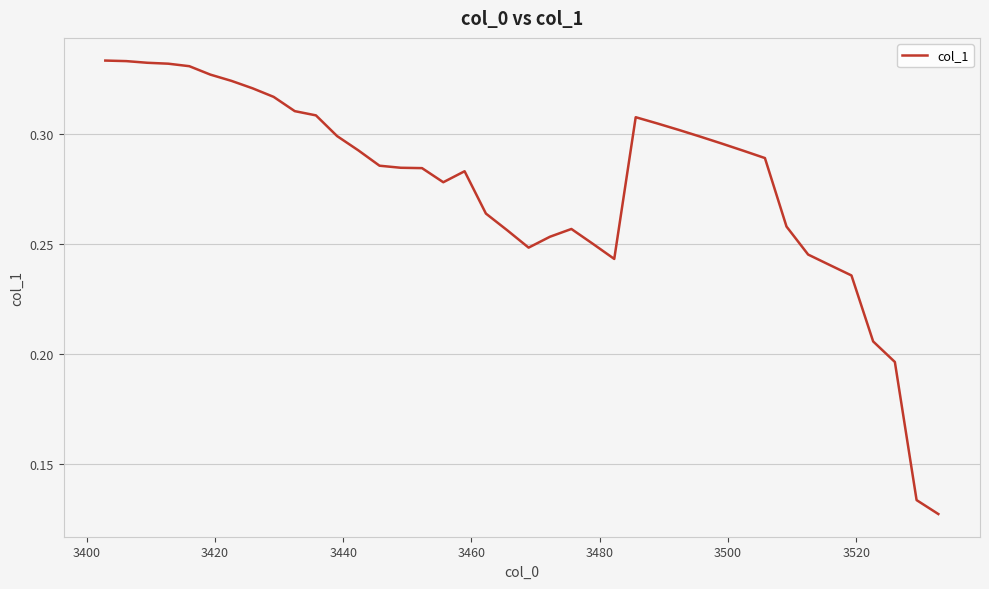

Count the values in the range 0 to 1.

40